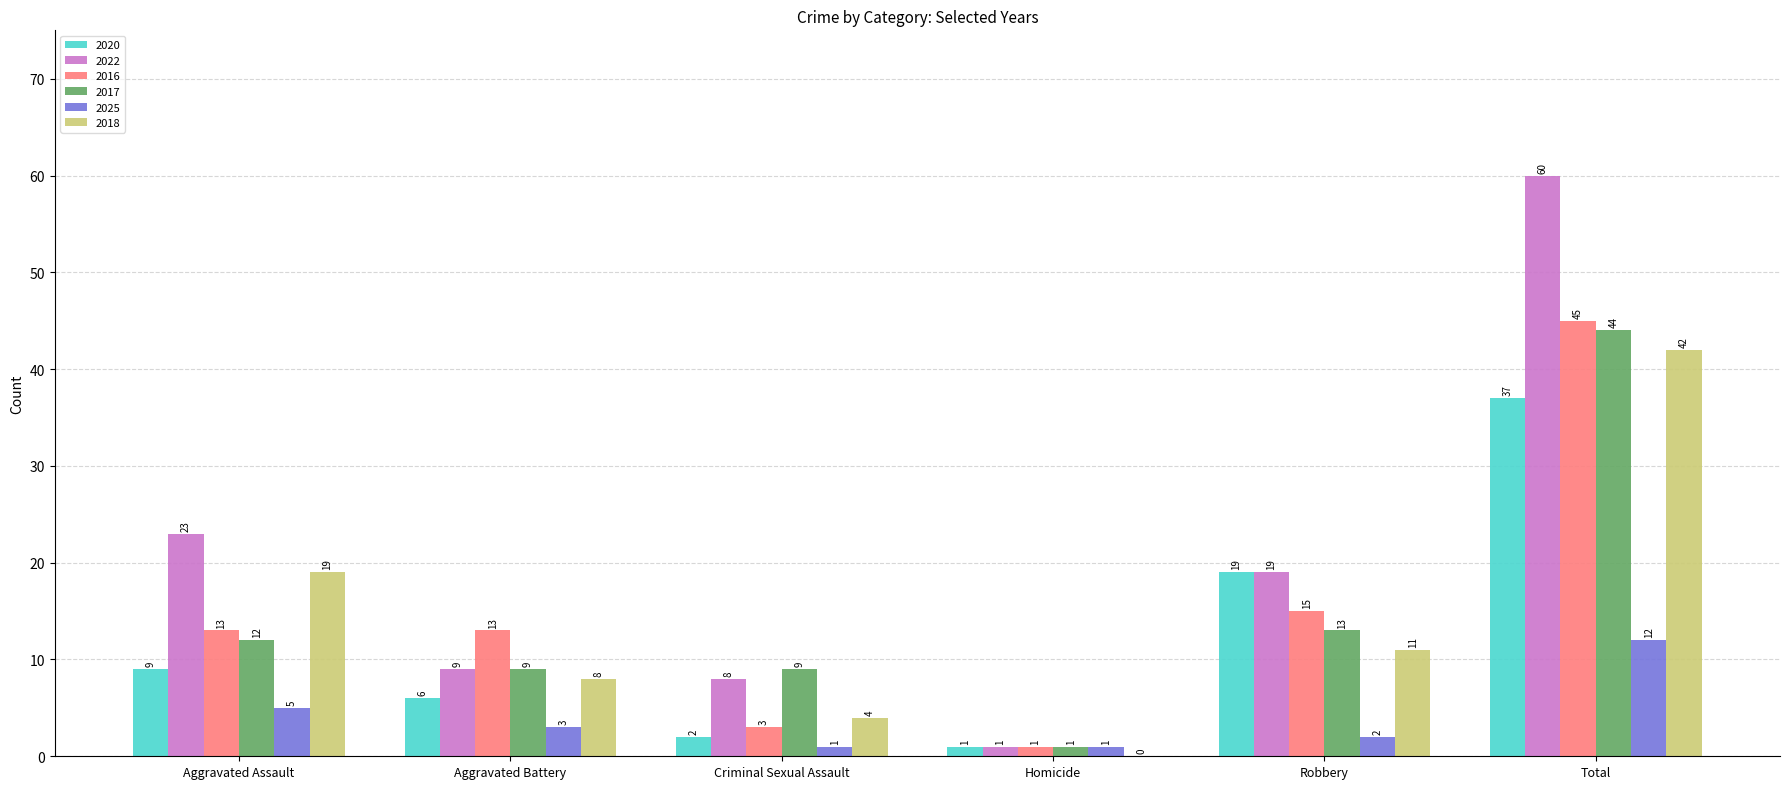

The value of 2022 at Robbery is 8. True or false?

False